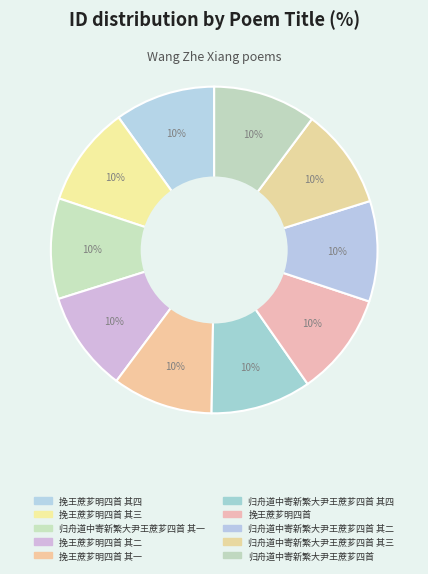

Count the number of slices in the pie.

10